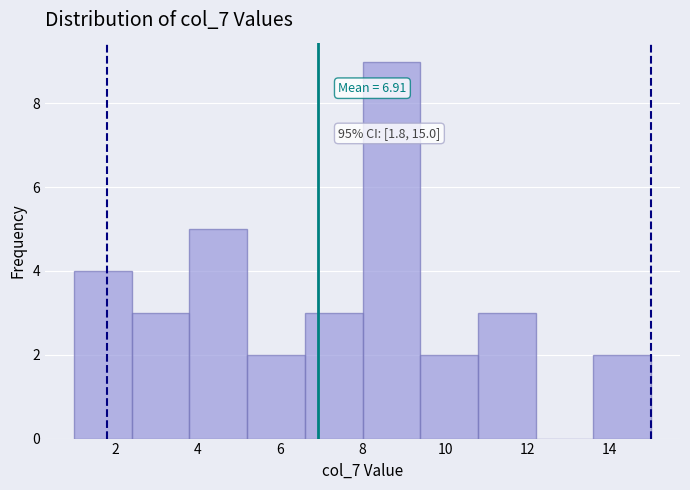

Which range on the x-axis has the tallest bar?

8.0 to 9.4